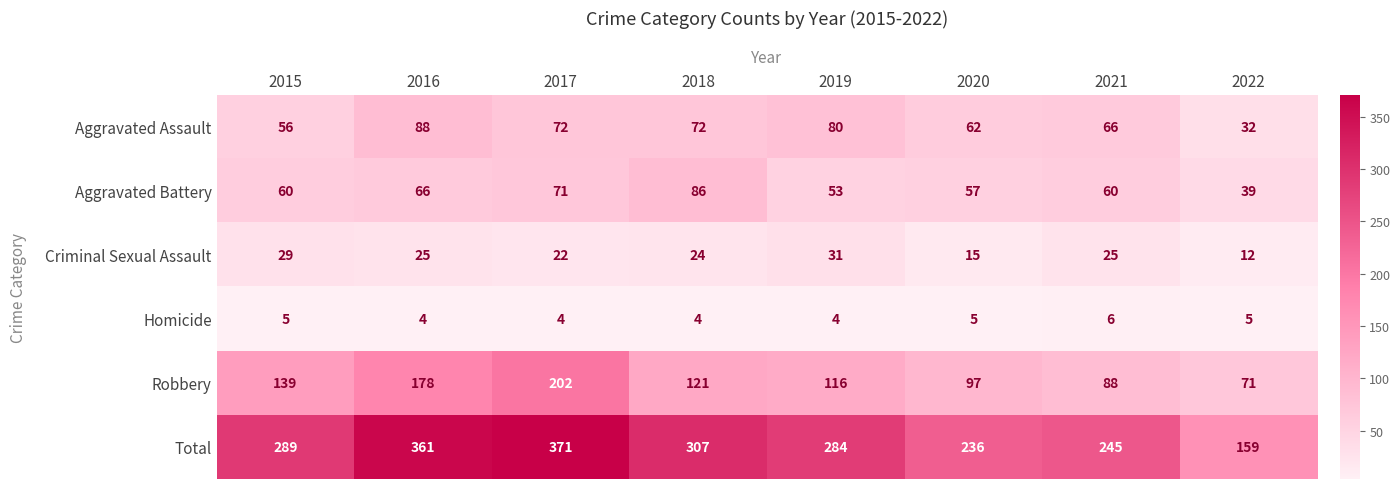

What is the sum of the Aggravated Assault values at 2016 and 2022?

120